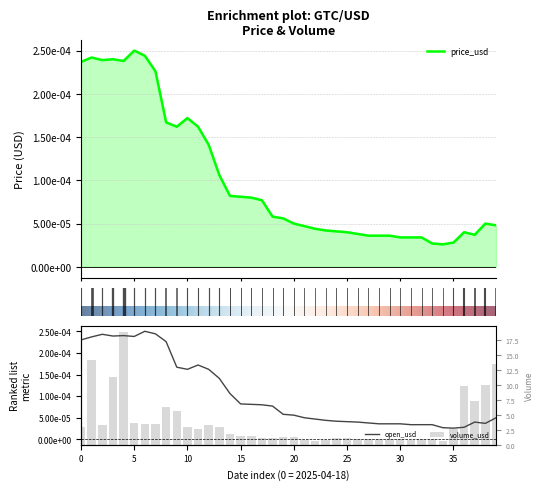

What is the sum of the volume_usd values at 2025-05-18 and 2025-05-07?

2.3